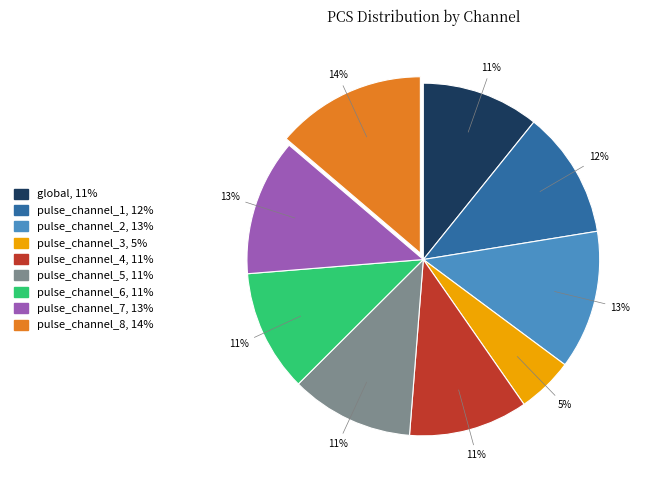

Does pulse_channel_2 represent more than half of the total?

No